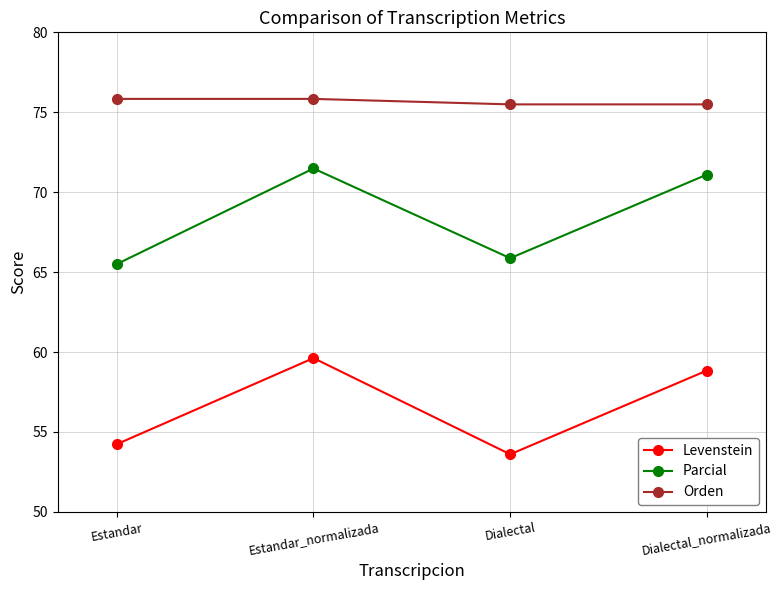

True or false: Orden and Parcial intersect in this chart.

False